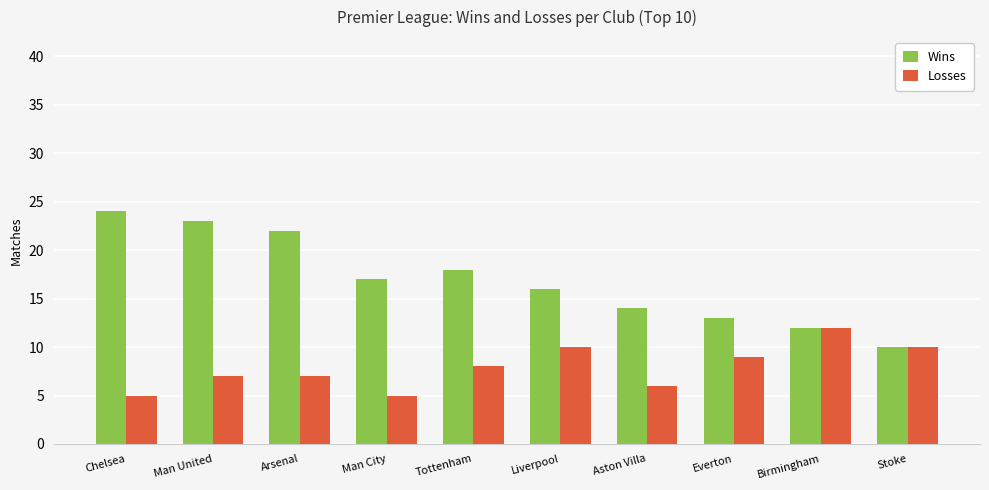

What is the minimum value for Losses?

5